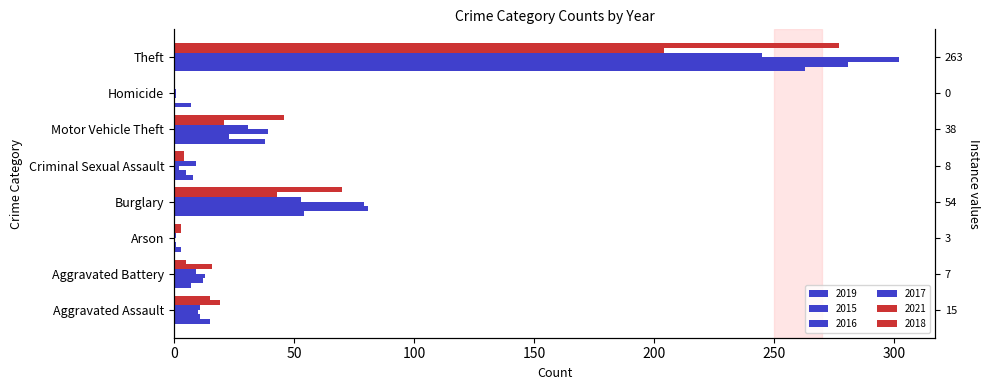

What is the maximum value shown in the chart?

302